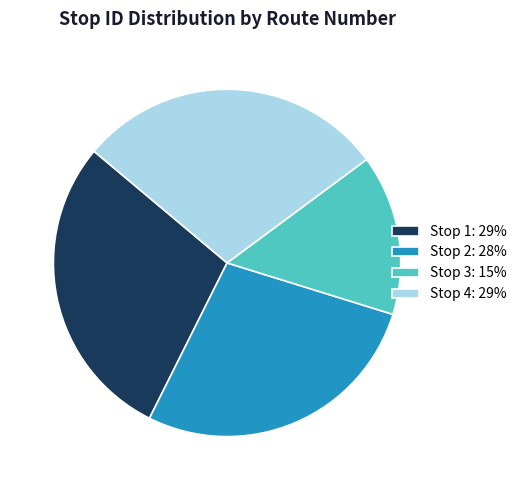

Is Stop 3 the majority of the pie?

No